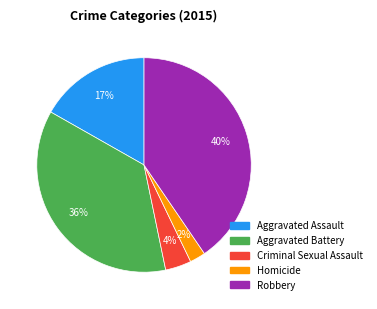

Is it true that Robbery is 30% of the pie?

False